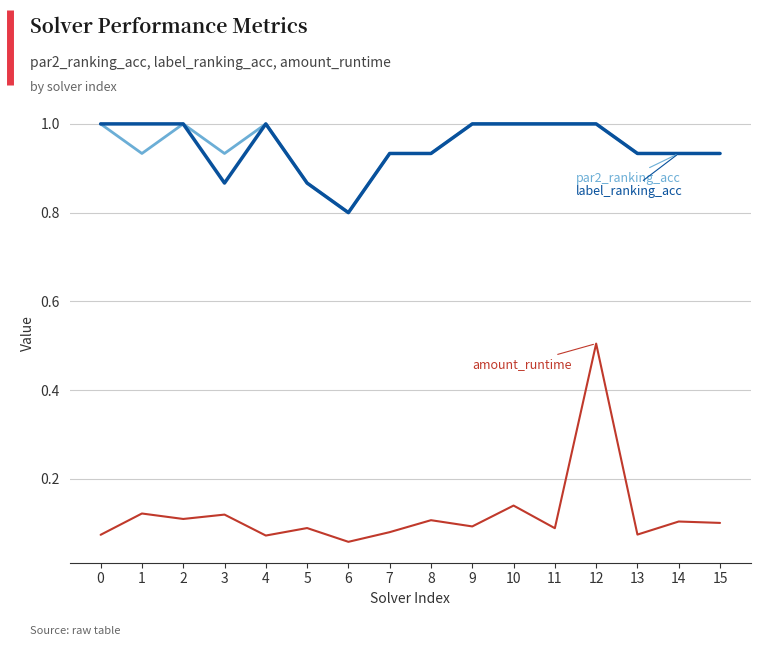

What is the spread (max minus min) of values at 8?

0.8